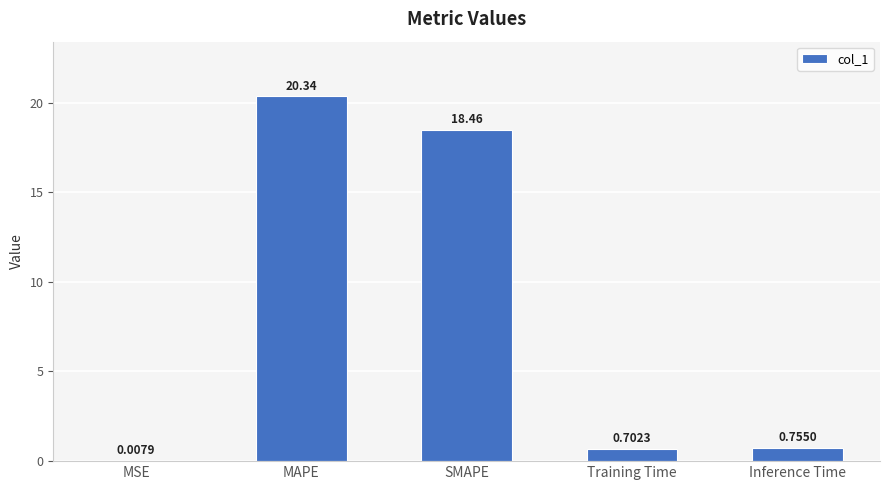

What is the sum of the values at Training Time and Inference Time?

1.5